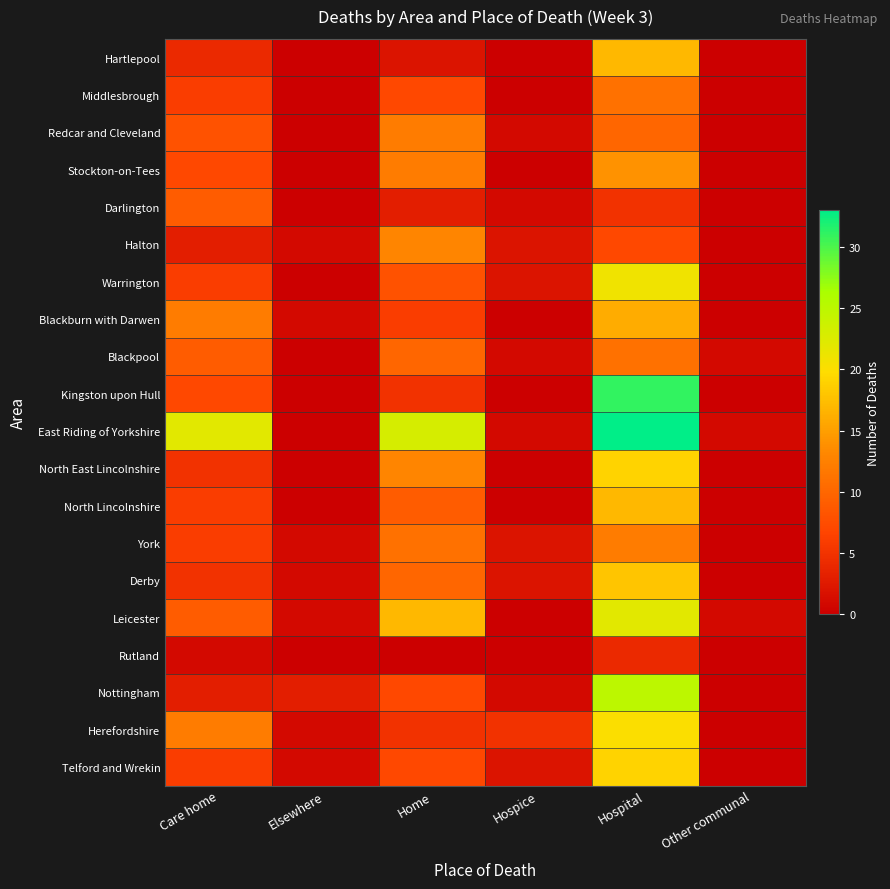

At how many categories does at least one series exceed 14?

3